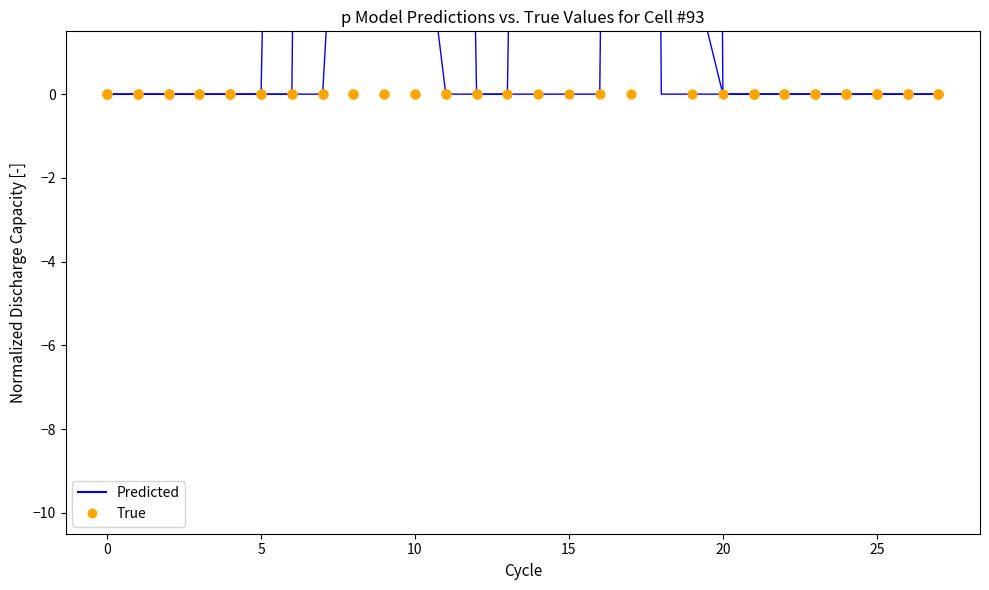

At how many categories does at least one series exceed 197?

4